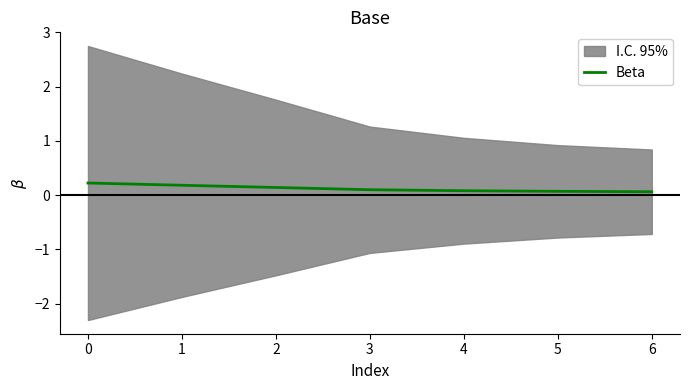

List the labels in order of value, largest first.

0, 1, 2, 3, 4, 5, 6